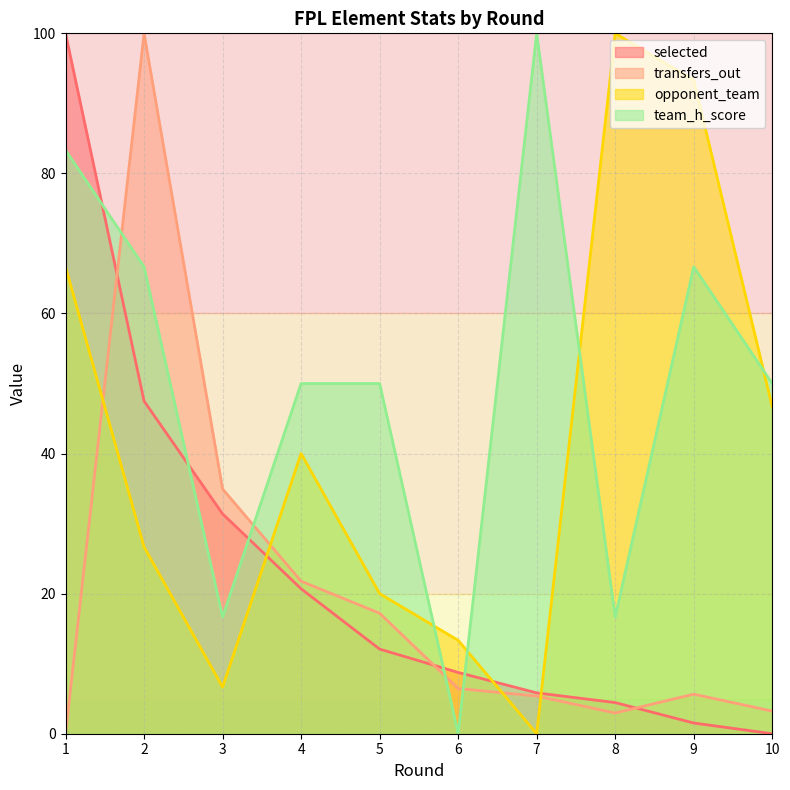

Which series has the largest total across all categories?

team_h_score